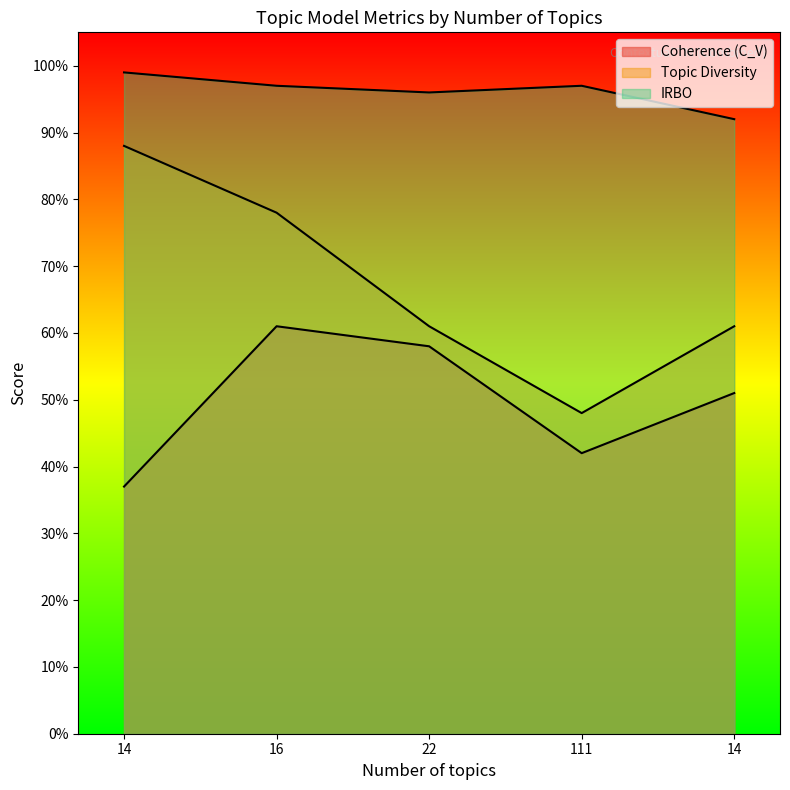

List the labels in order of Topic Diversity value, largest first.

14, 16, 22, 14, 111